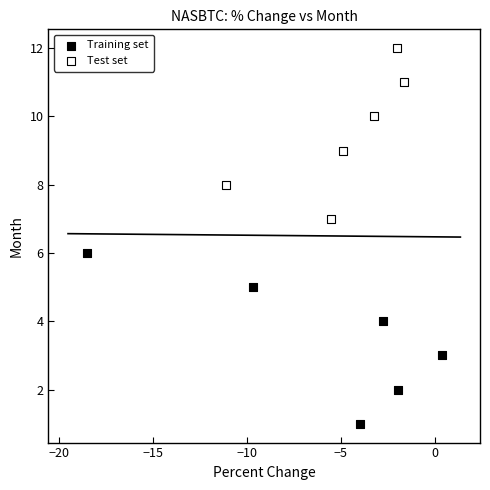

Which series contains the lowest Y value?

Training set